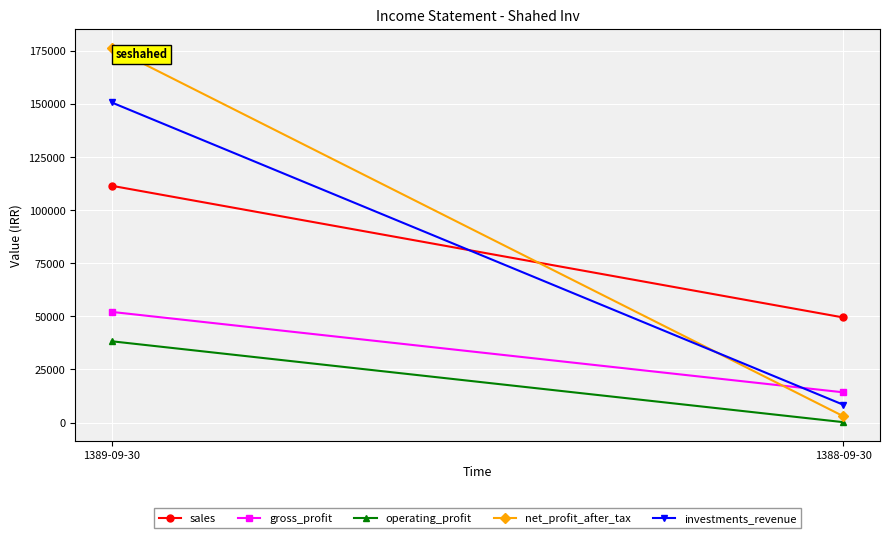

Rank the series by their maximum value, from lowest to highest.

operating_profit, gross_profit, sales, investments_revenue, net_profit_after_tax